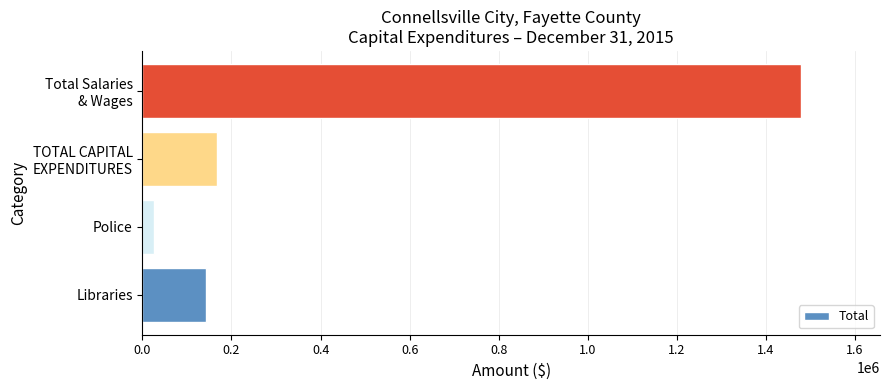

What is the difference between the maximum and minimum values?

1452351